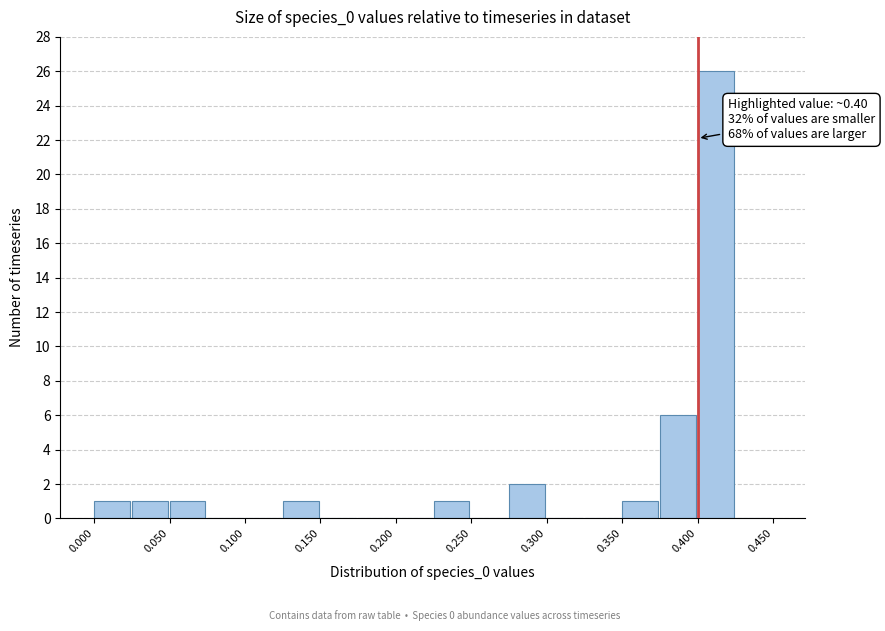

Over which range of the x-axis is the bar tallest?

0.400 to 0.425